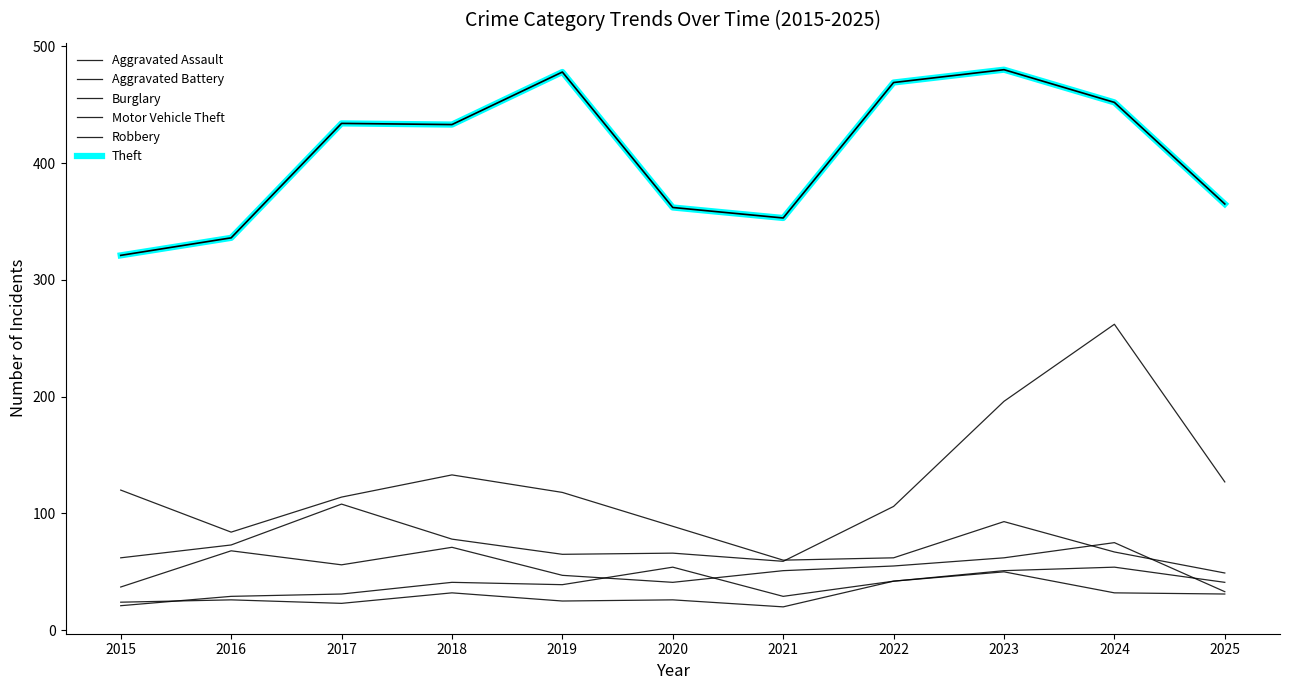

The value of Burglary at 2023 is 132. True or false?

False